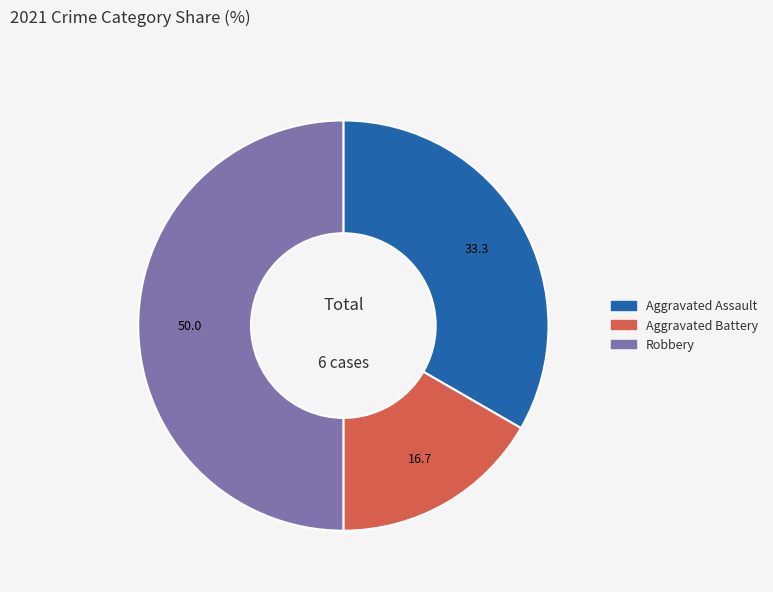

Rank the categories by value from lowest to highest.

Aggravated Battery, Aggravated Assault, Robbery